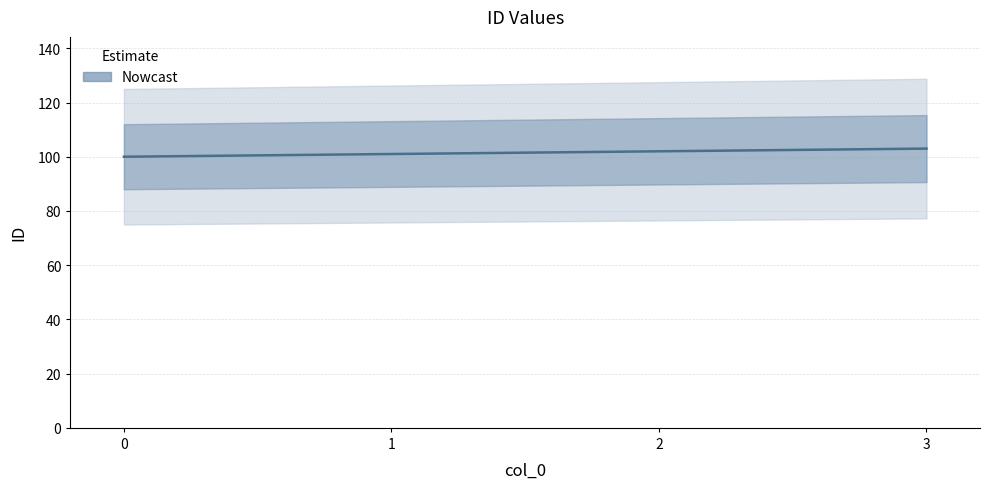

What is the sum of the values at 0 and 3?

203